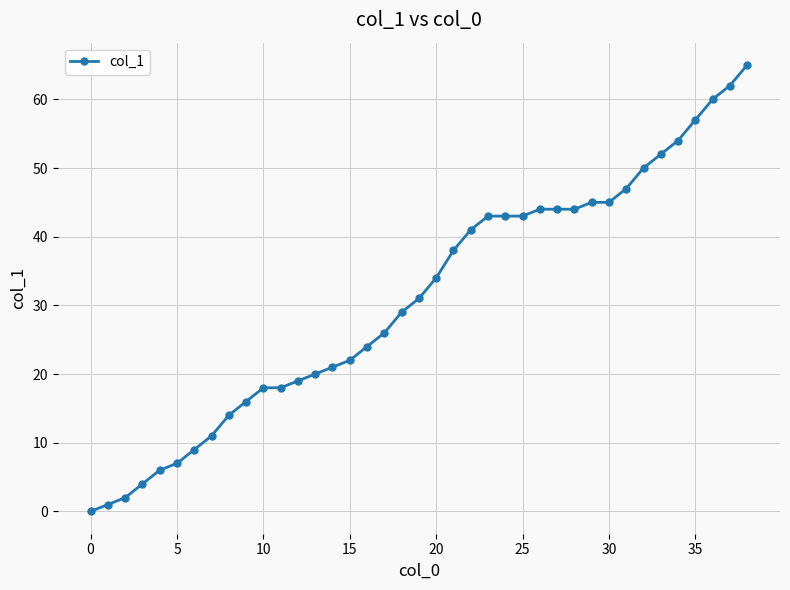

What is the greatest value displayed?

65